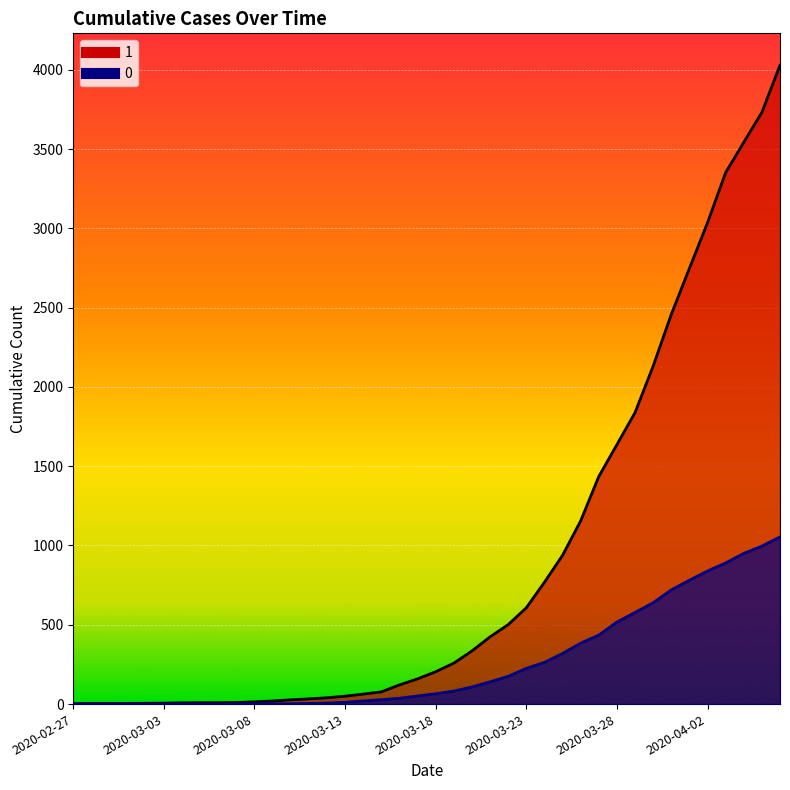

True or false: 0 and 1 cross at least once.

False